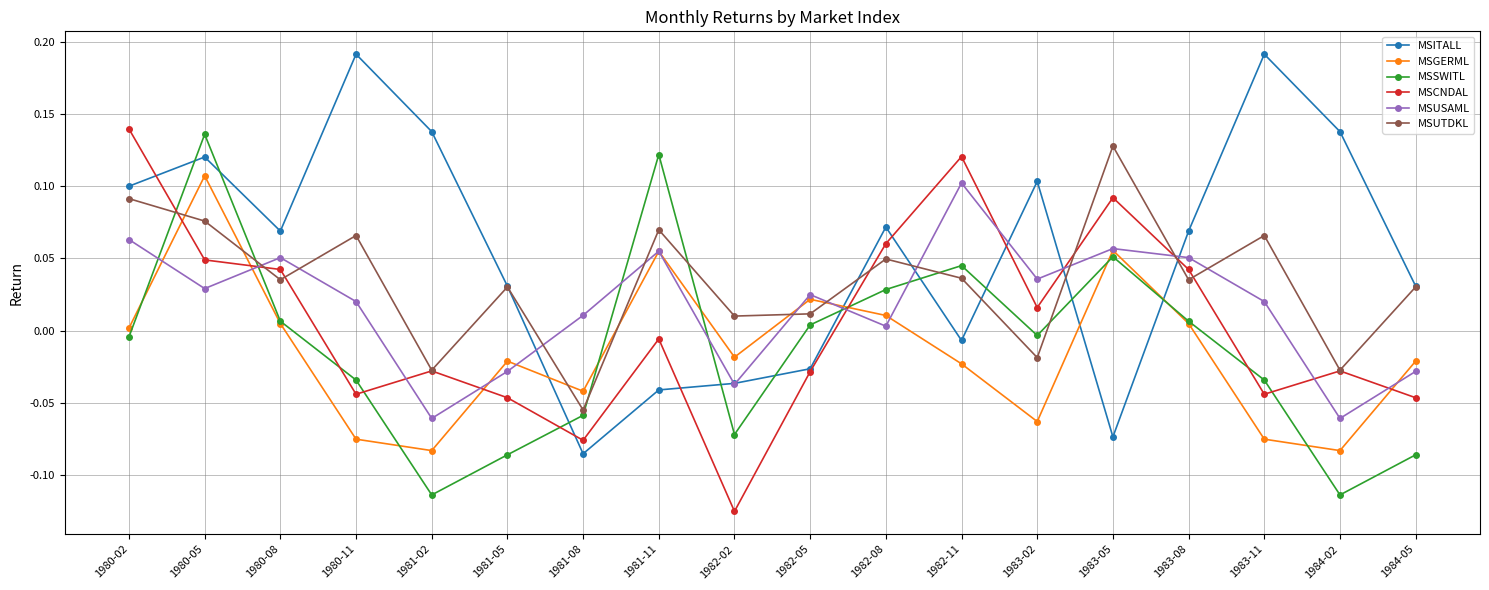

What is the label of the 4th point from the right?

1983-08